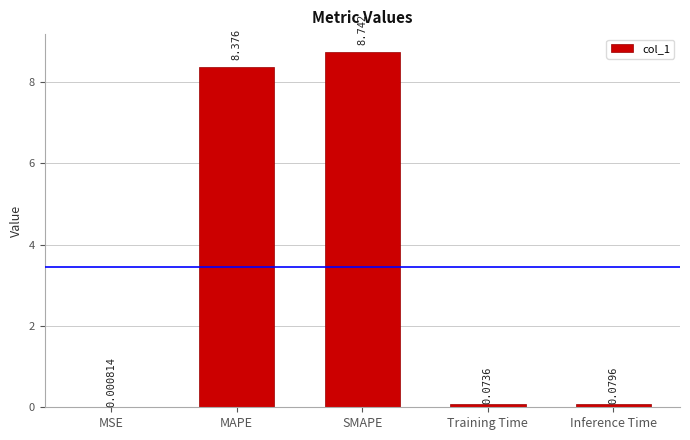

What is the sum of the values at Inference Time and Training Time?

0.2